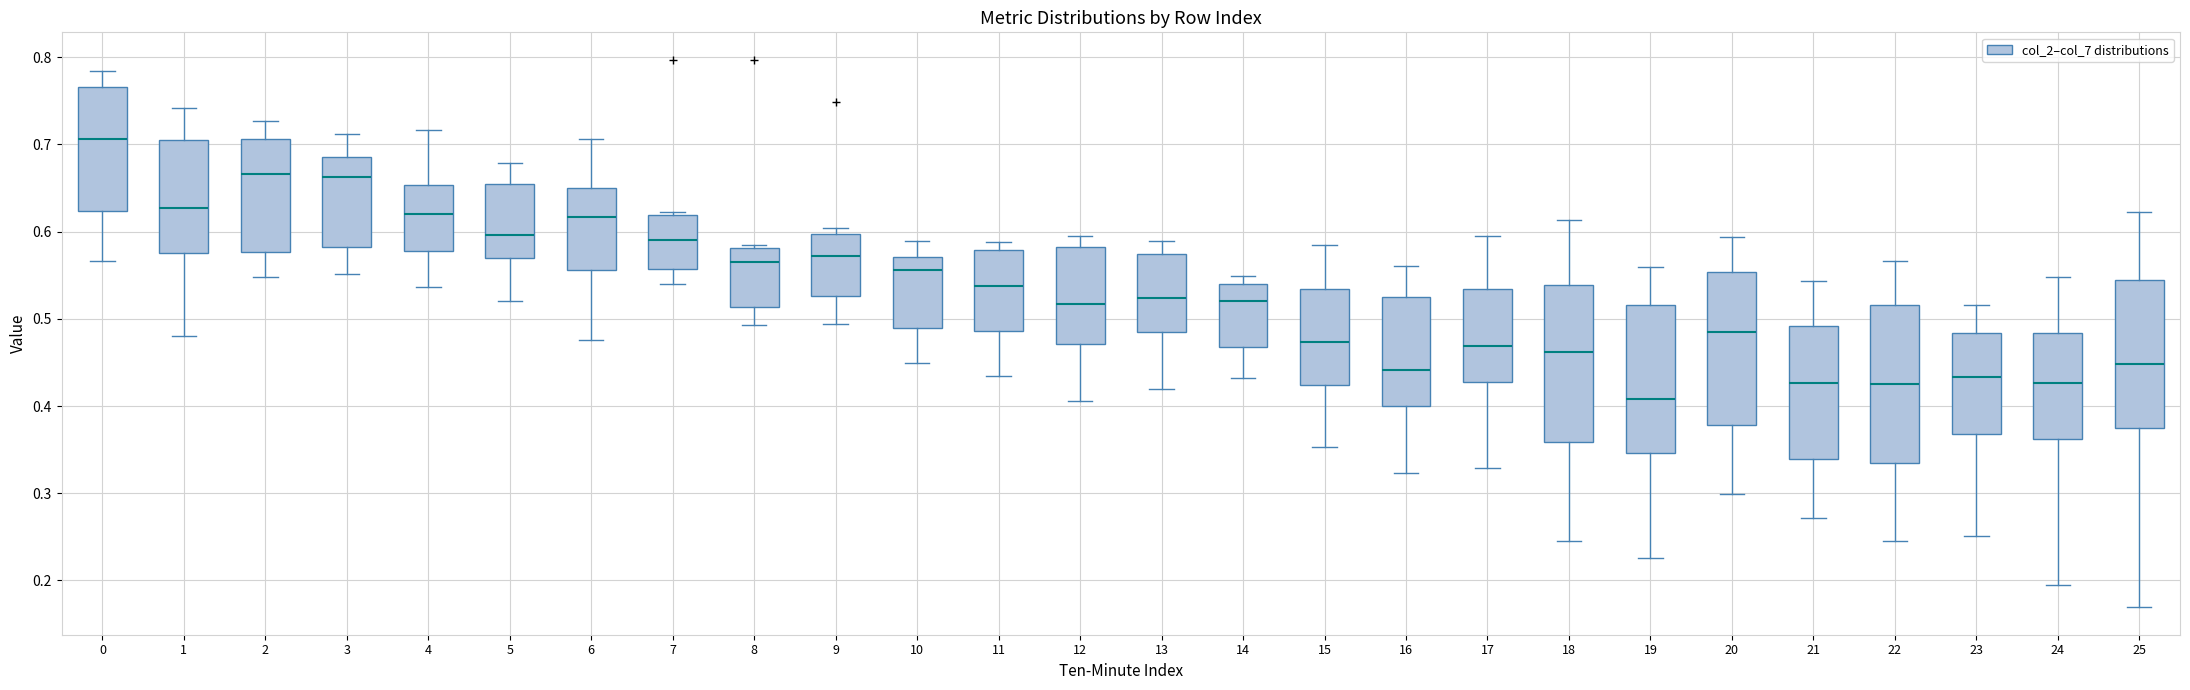

Where is the upper edge of the box at x = 4 on the y-axis? The values are not printed on the chart, so give them approximately, as read against the axis.

0.65